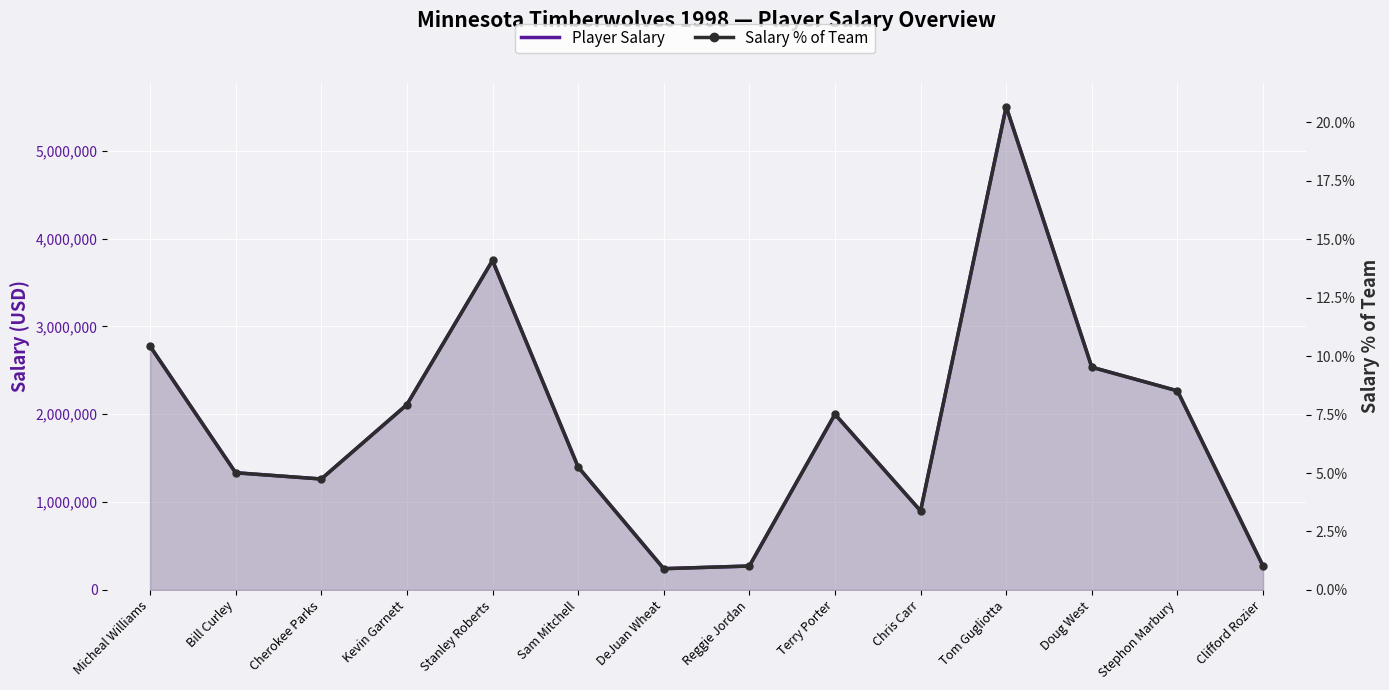

True or false: Player Salary and Salary % of Team intersect in this chart.

False